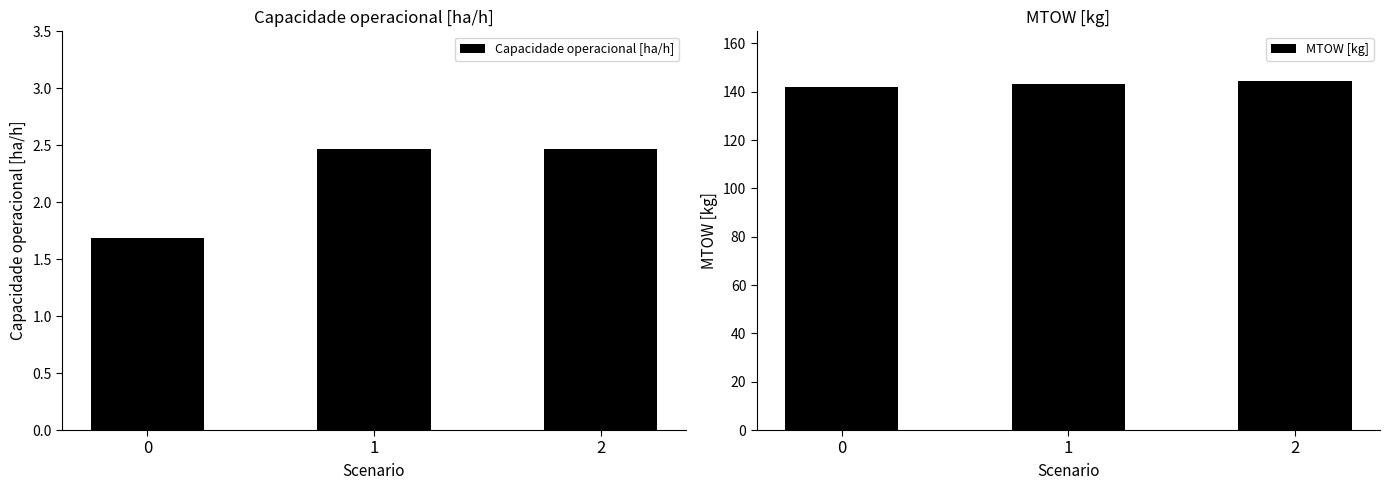

The MTOW [kg] series shows 141.8 at 0. True or false?

True